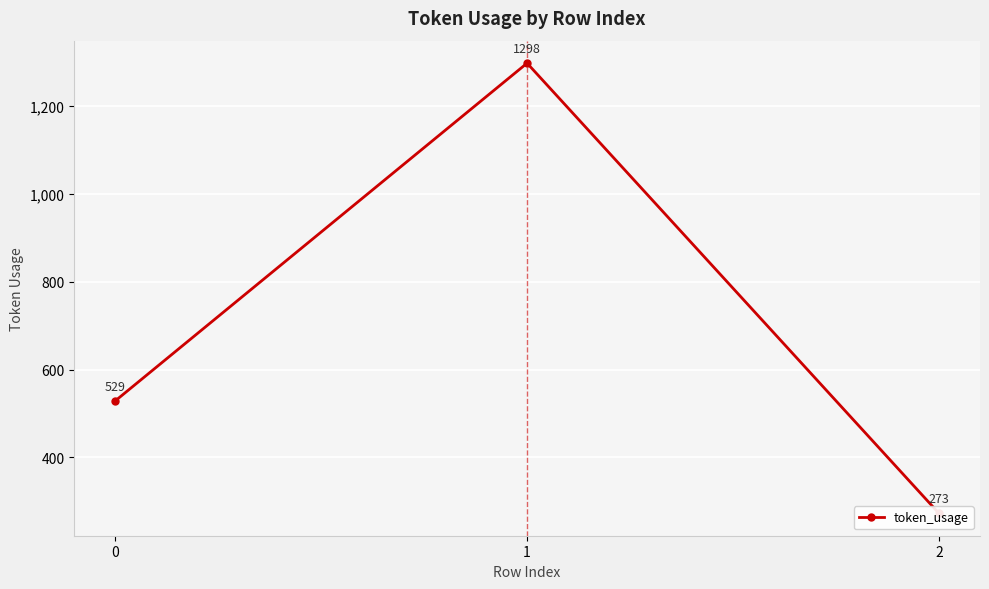

What is the approximate value at 1?

1298